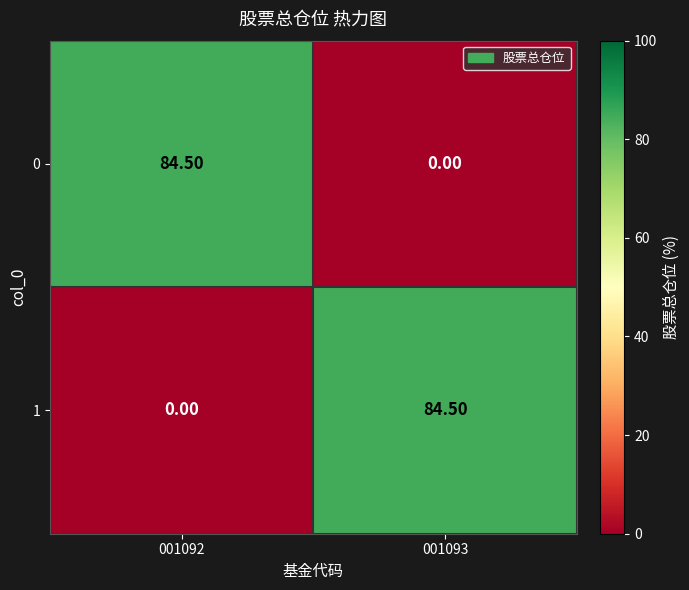

What is the difference between the maximum and minimum values in the 0 series?

84.5